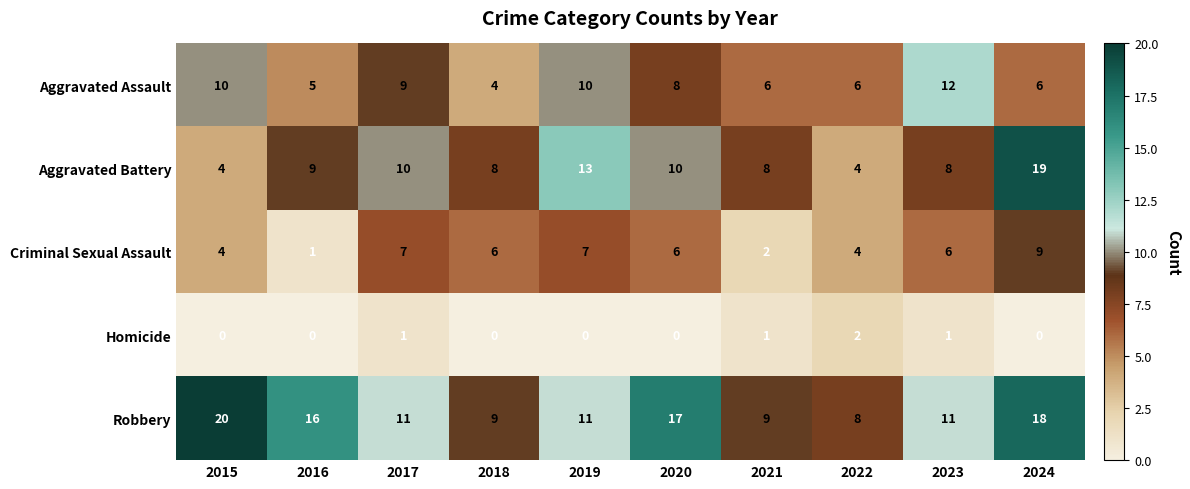

What is the maximum value shown in the chart?

20